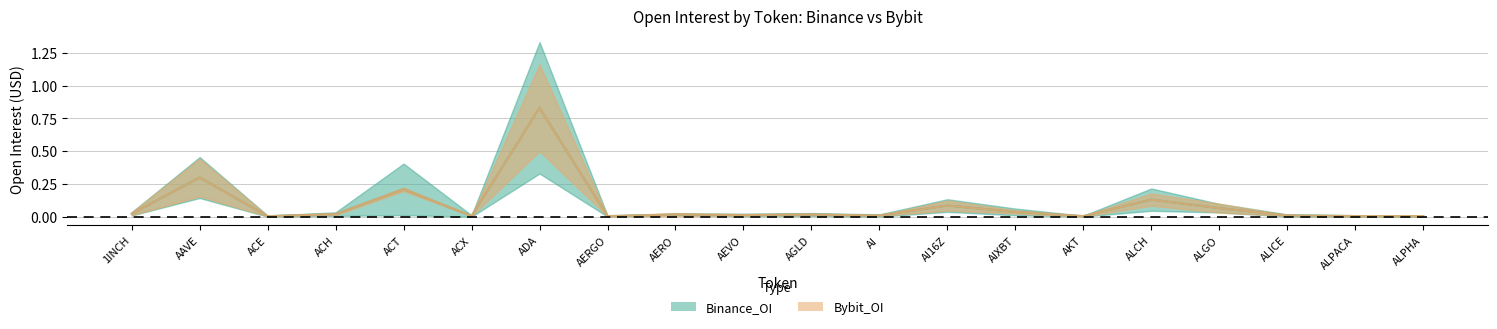

Rank the categories by value from highest to lowest.

ADA, AAVE, ACT, ALCH, AI16Z, ALGO, AIXBT, 1INCH, ACH, AGLD, AERO, AEVO, ALICE, AI, ACX, ALPACA, ALPHA, AERGO, AKT, ACE